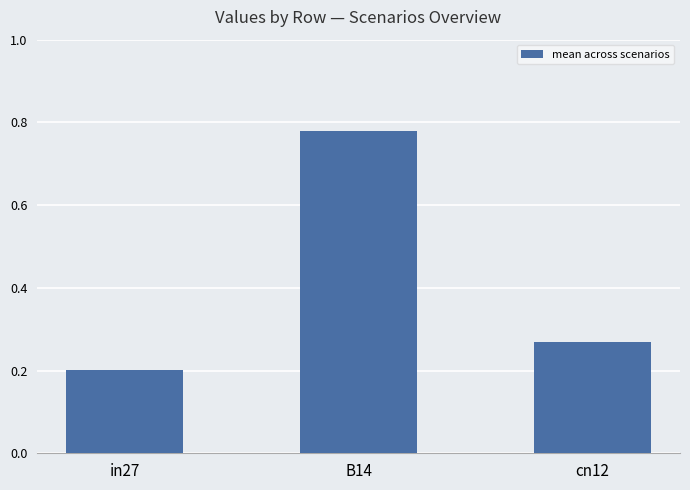

What is the sum of the values at B14 and in27?

1.0